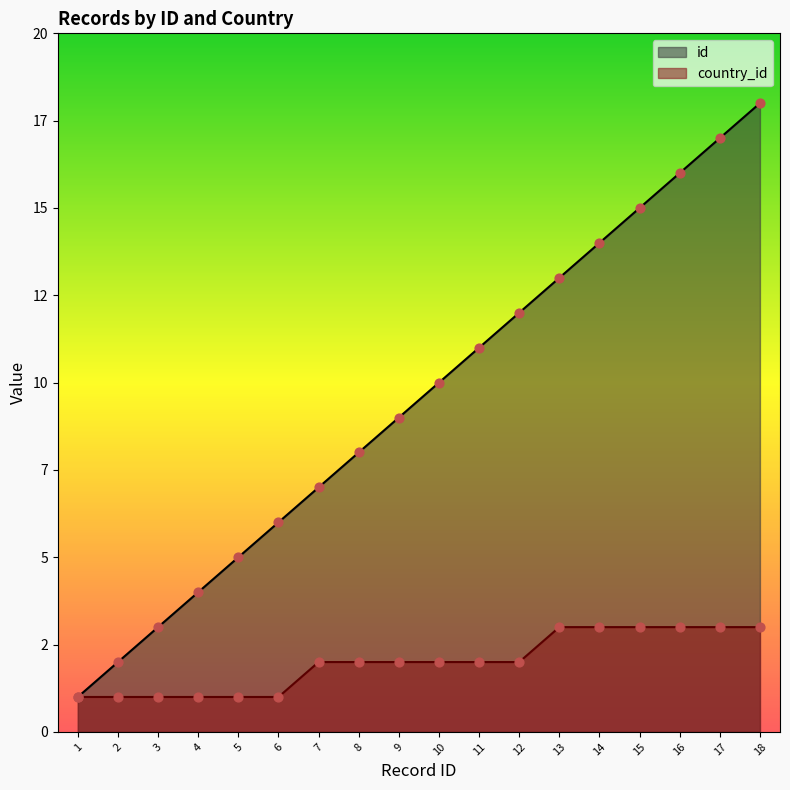

What are all the series names shown in the legend?

id, country_id